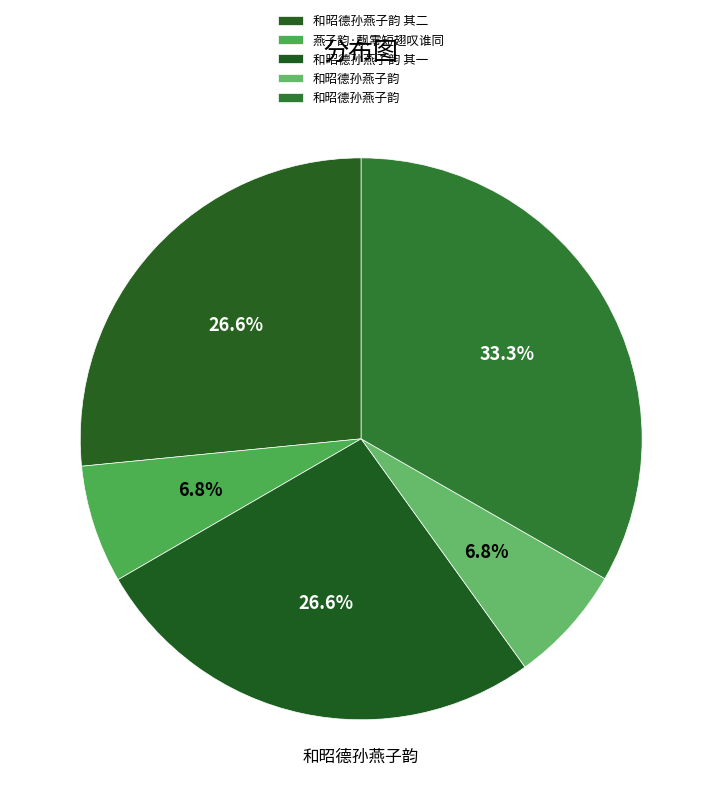

How many slices are in this pie chart?

5